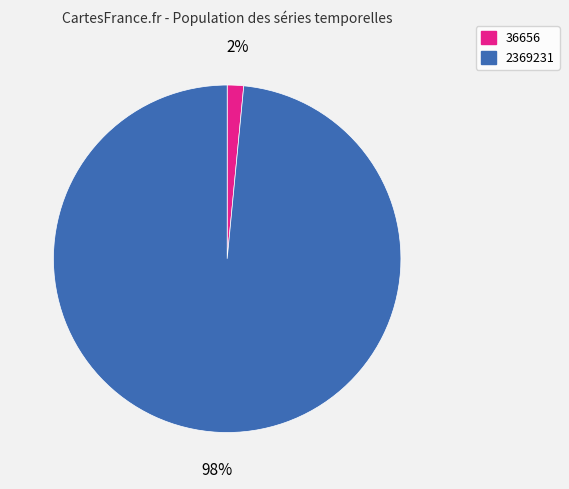

Which slice is the largest?

2369231